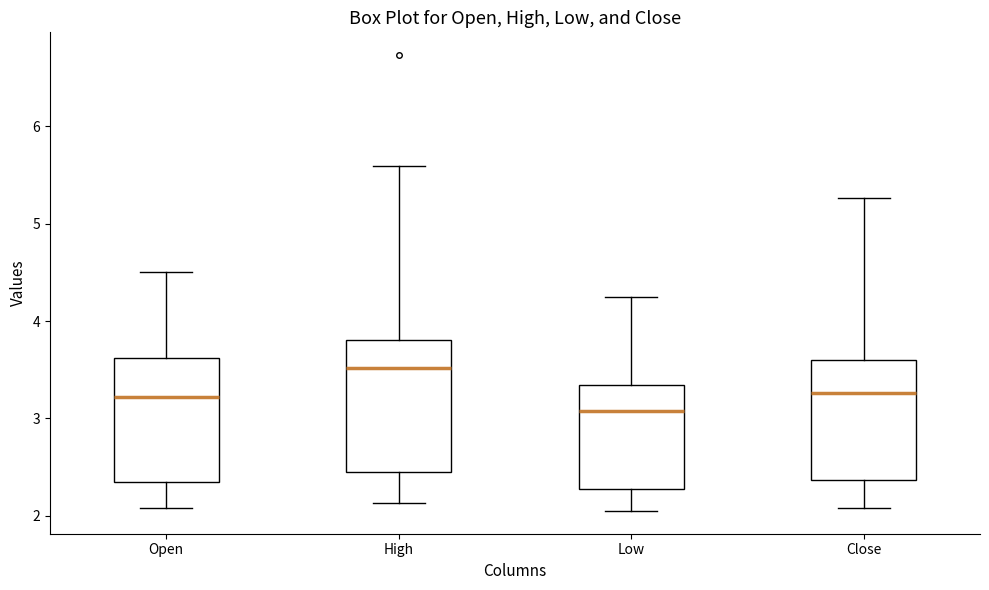

Where does the upper whisker of the box for Low end on the y-axis? The values are not printed on the chart, so give them approximately, as read against the axis.

4.3